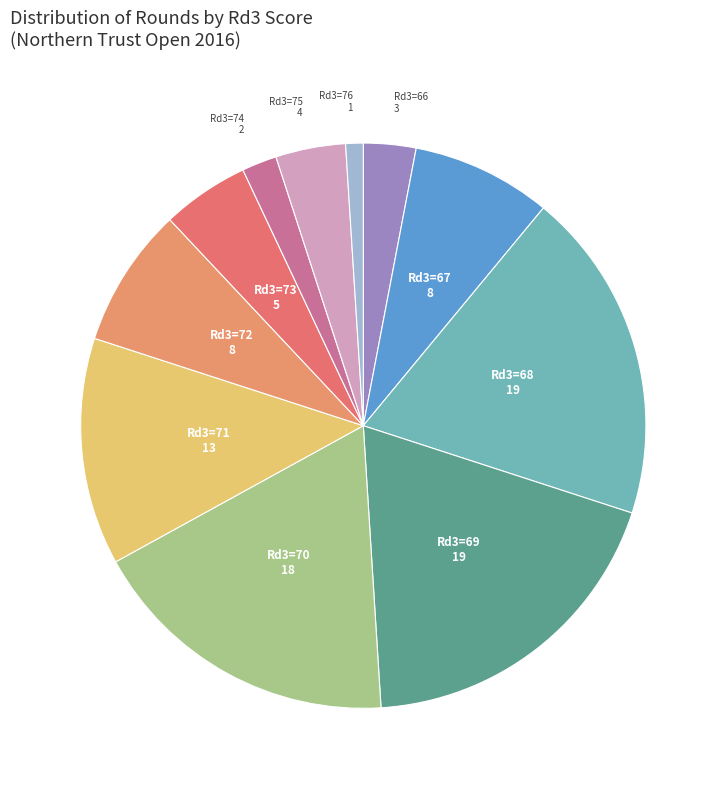

Do Rd3=70 and Rd3=69 together represent more than half of the pie?

No